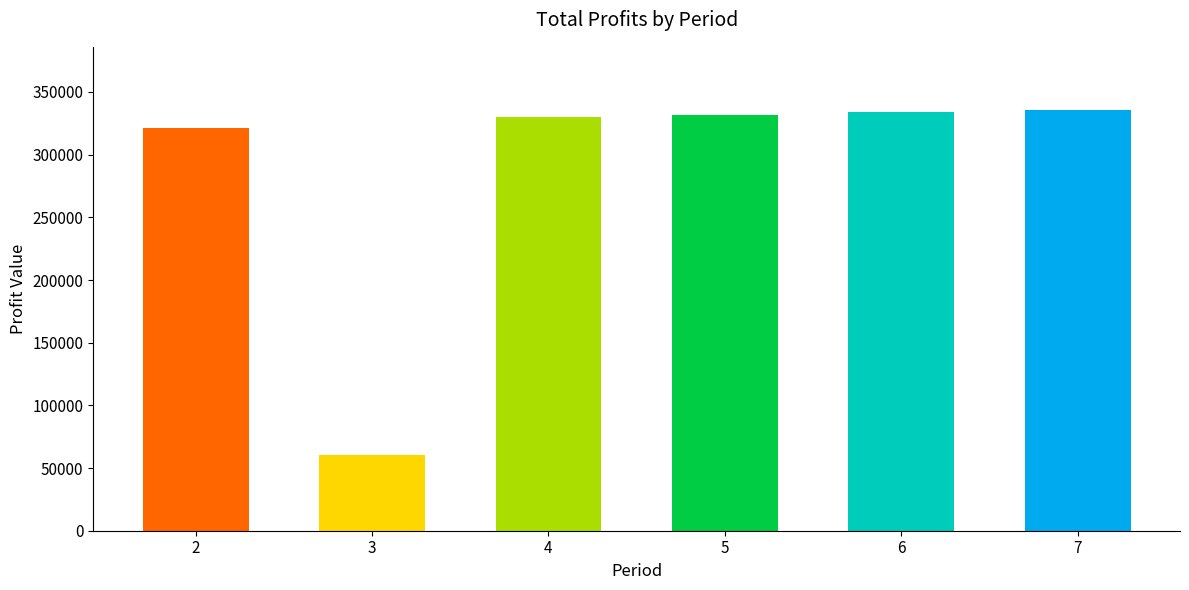

What is the sum of all values?

1713518.7